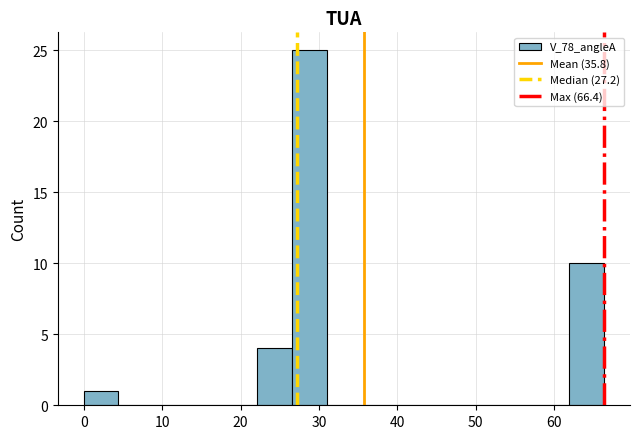

Reading left to right, transcribe this chart: for each bar, give the range it covers on the x-axis and its height. Neither the bar edges nor the heights are printed on the chart, so give them approximately, as read against the axes.

0 to 4: 1
4 to 9: 0
9 to 13: 0
13 to 18: 0
18 to 22: 0
22 to 27: 4
27 to 31: 25
31 to 35: 0
35 to 40: 0
40 to 44: 0
44 to 49: 0
49 to 53: 0
53 to 58: 0
58 to 62: 0
62 to 66: 10